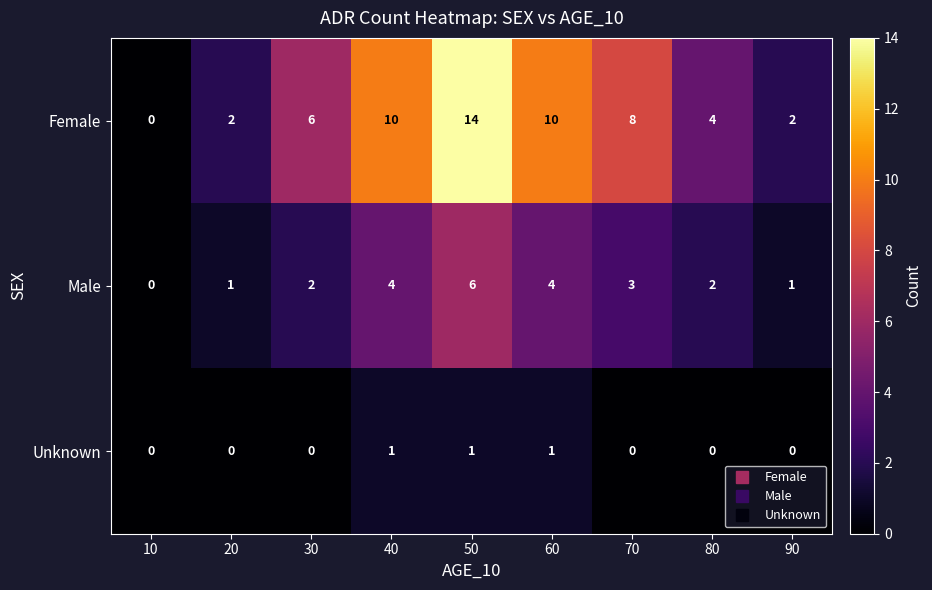

What is the spread (max minus min) of values at 50?

13